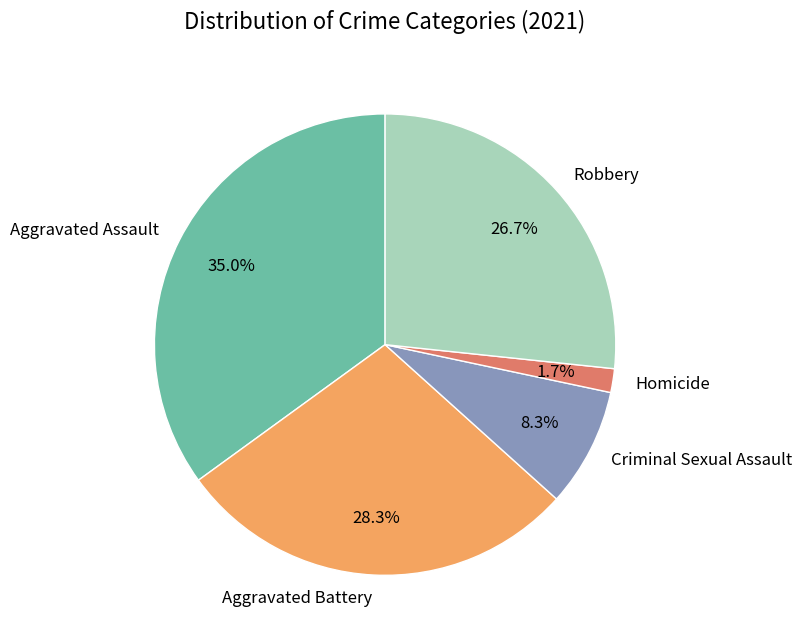

How many slices are in this pie chart?

5